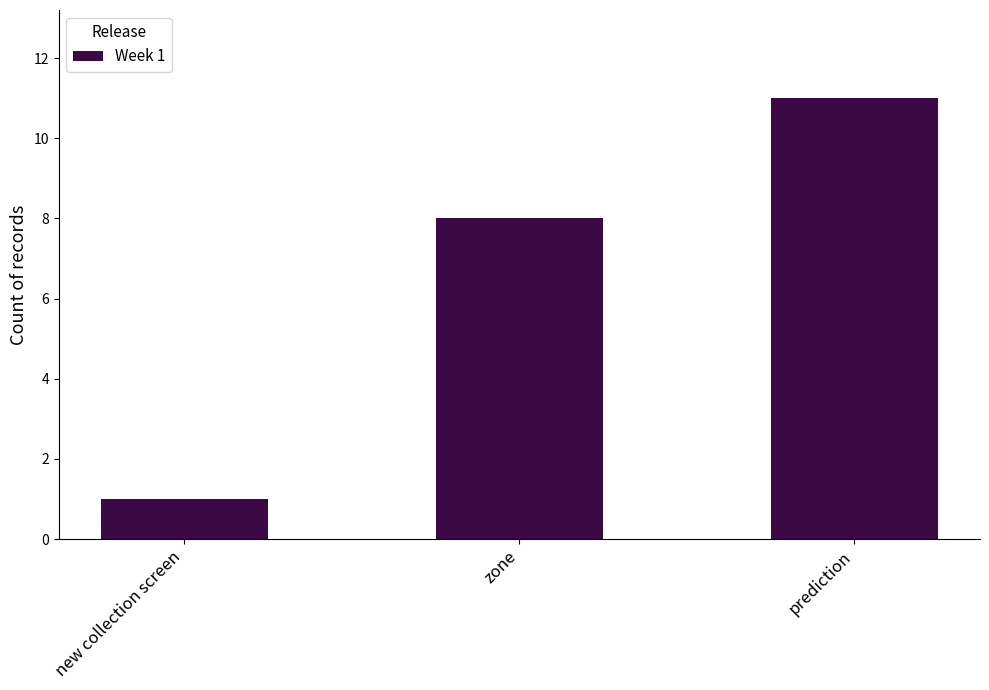

The chart shows a value of 3 at prediction. True or false?

False